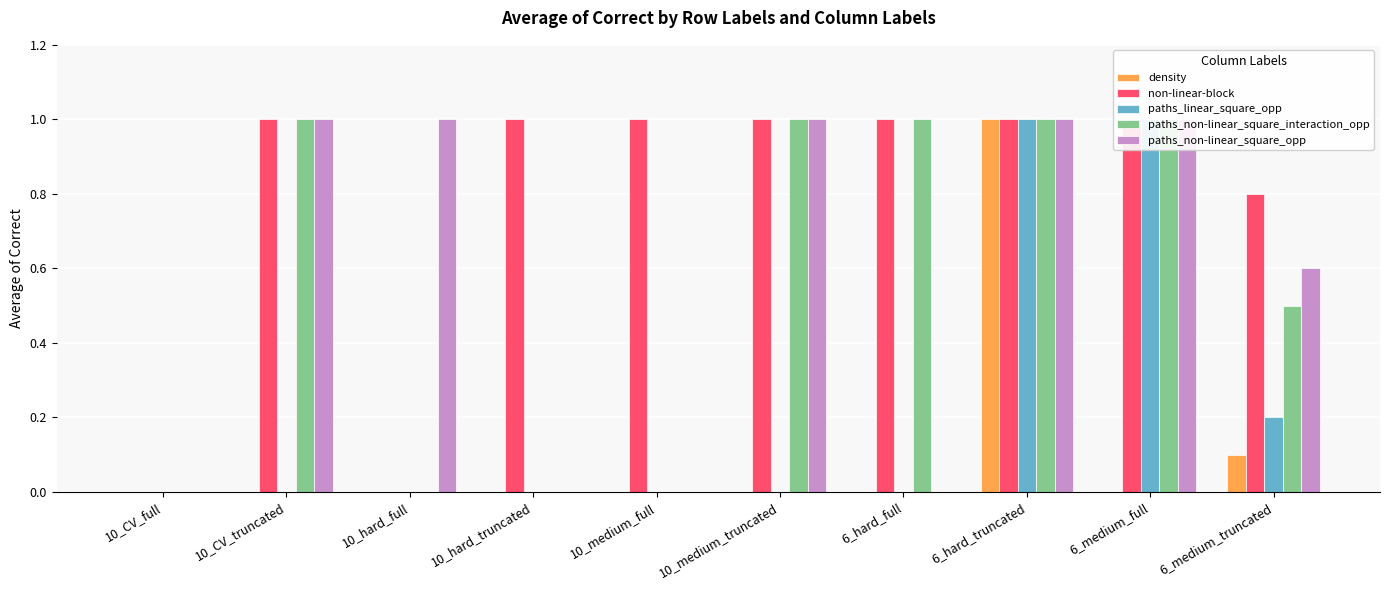

True or false: paths_linear_square_opp has a value of 0.4 at 10_medium_truncated.

False